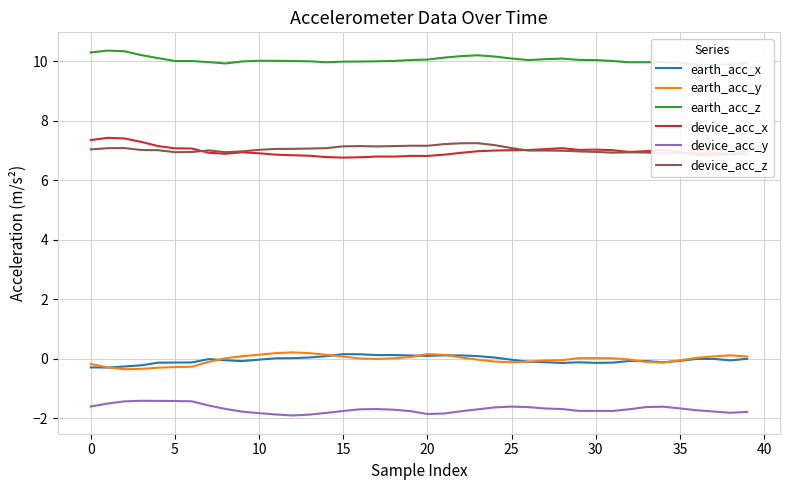

Rank the series by their maximum value, from lowest to highest.

device_acc_y, earth_acc_x, earth_acc_y, device_acc_z, device_acc_x, earth_acc_z